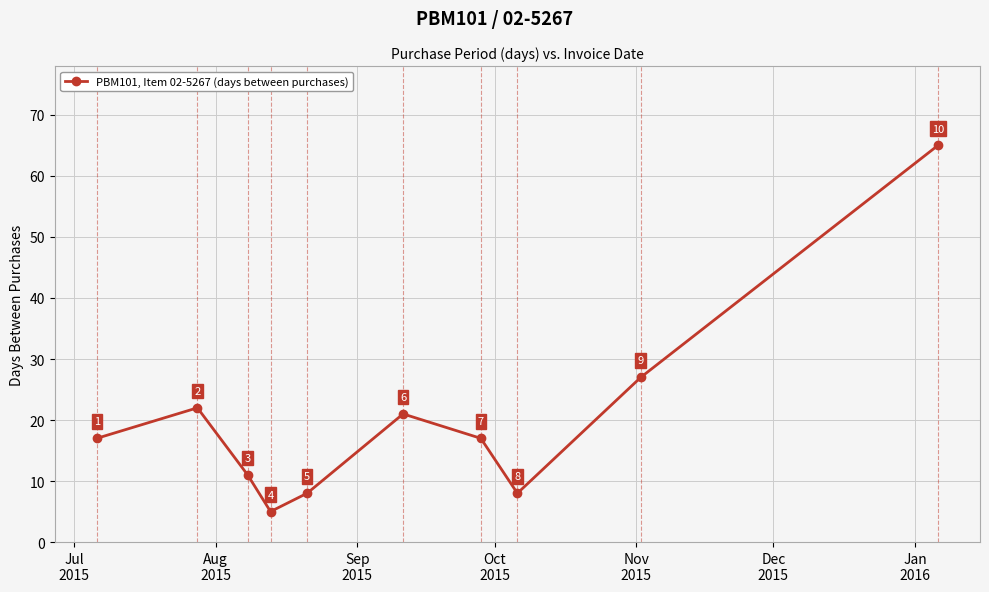

What is the difference between the second highest and second lowest values?

19